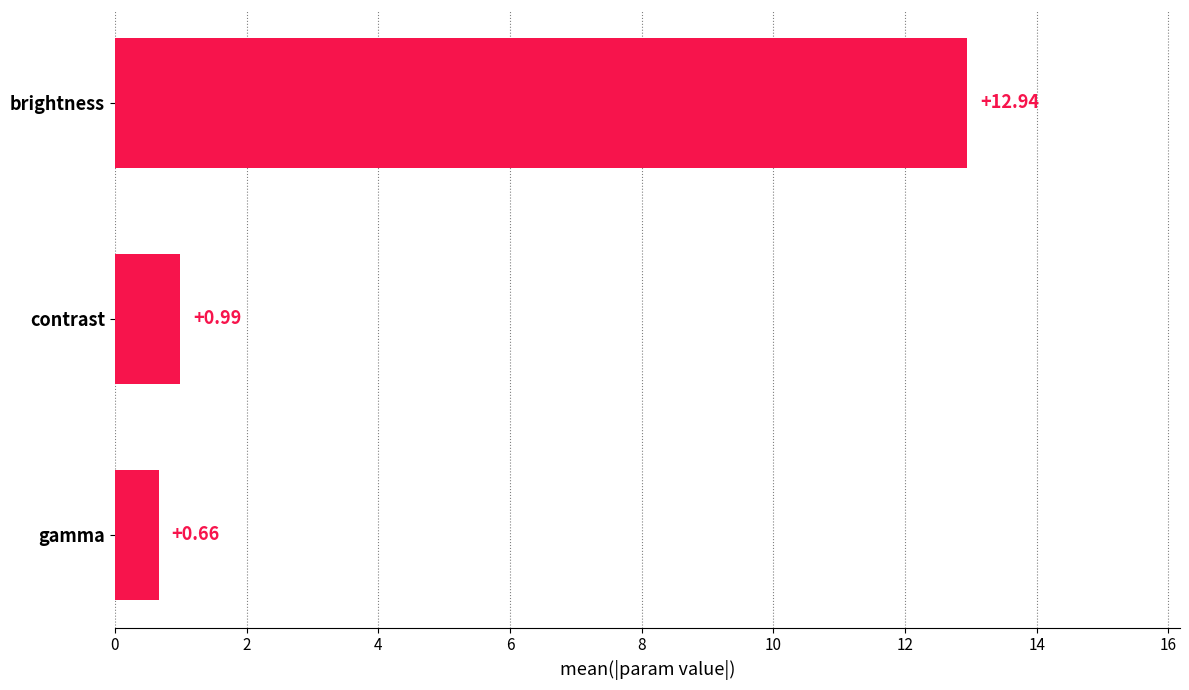

List the labels in order of value, largest first.

brightness, contrast, gamma